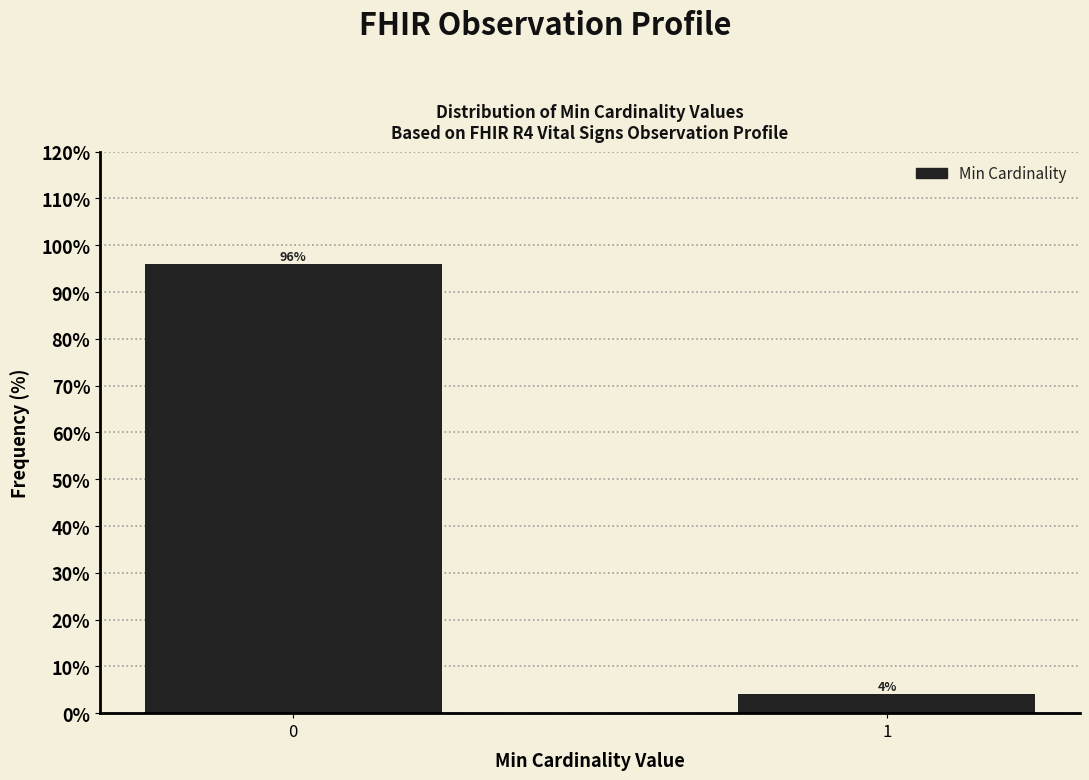

Reading right to left, extract all data points from this chart.

1=4	0=96